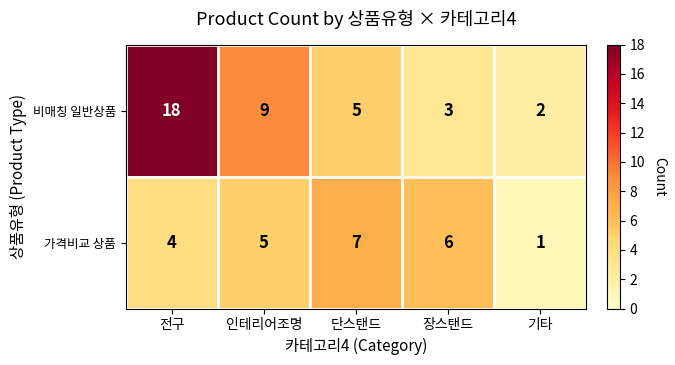

Reading left to right, extract all data points from this chart.

비매칭 일반상품: 전구=18	인테리어조명=9	단스탠드=5	장스탠드=3	기타=2
가격비교 상품: 전구=4	인테리어조명=5	단스탠드=7	장스탠드=6	기타=1